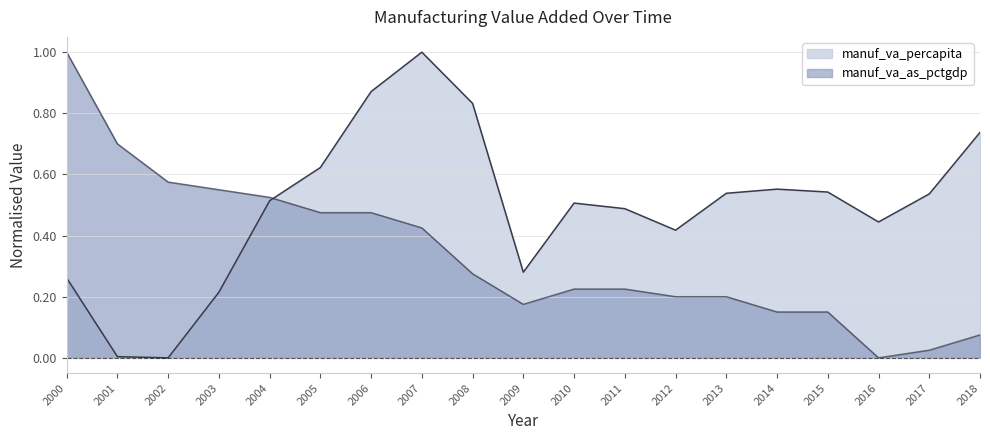

Read the manuf_va_percapita value at 2016.

0.4